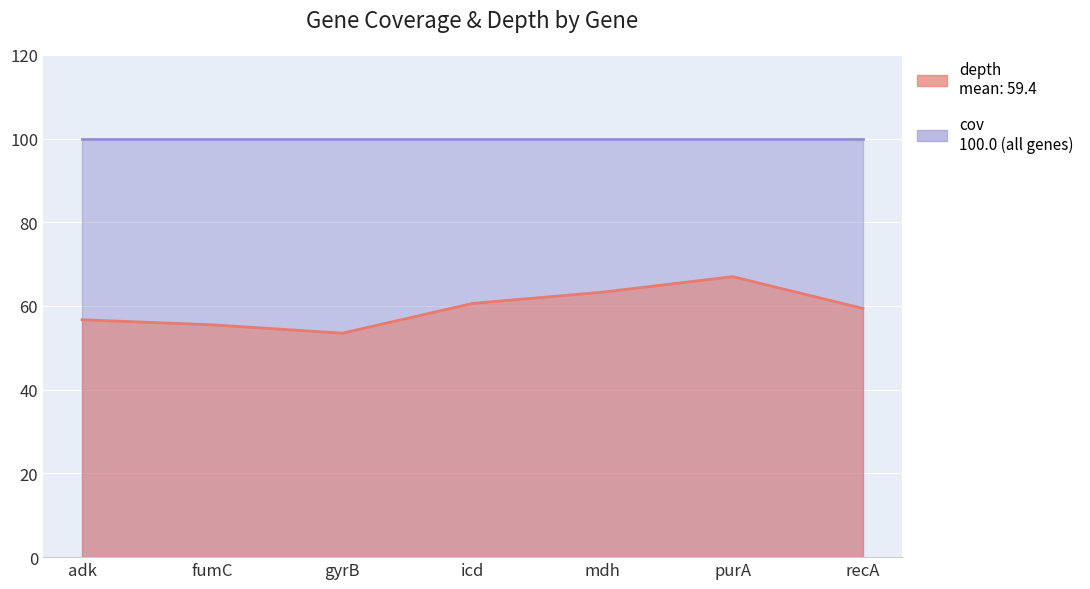

Which has a higher value, gyrB or recA?

recA